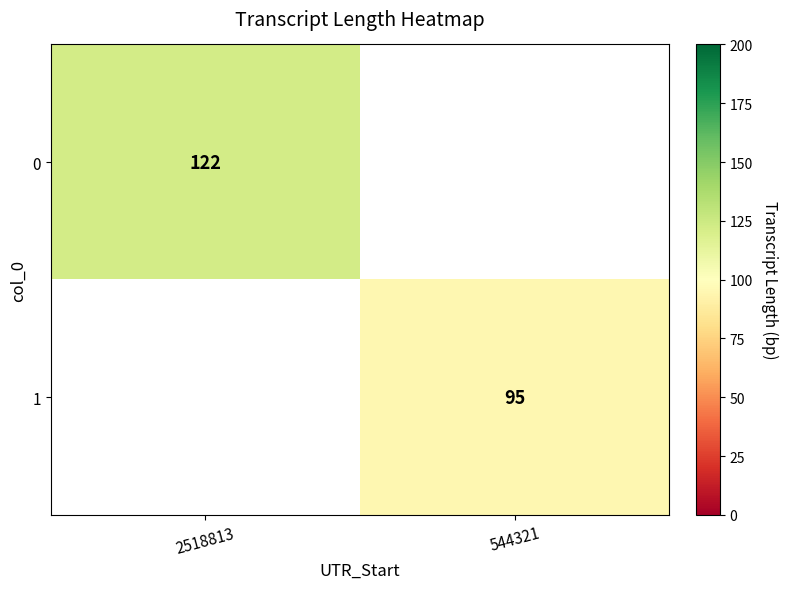

The 0 series shows 203 at 2518813. True or false?

False